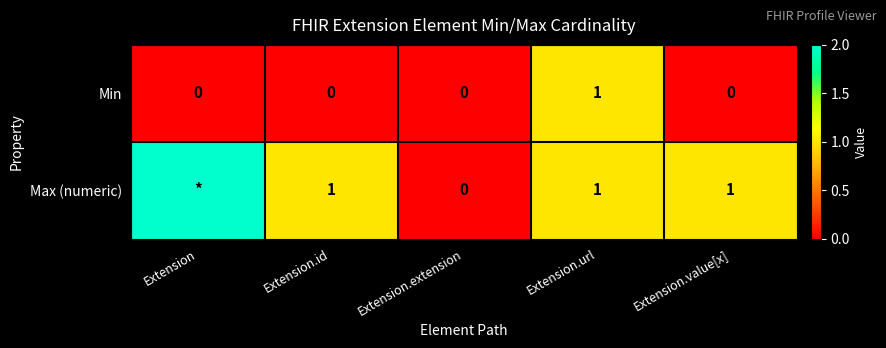

Count the Min values in the range 0 to 1.

5